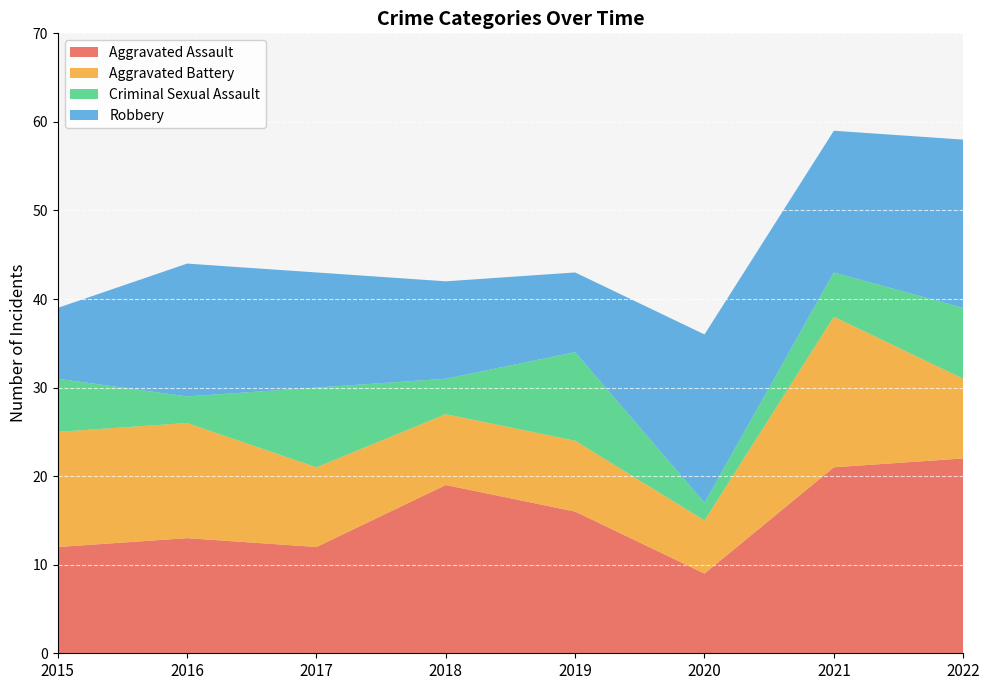

Reading left to right, transcribe all the data shown in this chart.

Aggravated Assault: 2015=12	2016=13	2017=12	2018=19	2019=16	2020=9	2021=21	2022=22
Aggravated Battery: 2015=13	2016=13	2017=9	2018=8	2019=8	2020=6	2021=17	2022=9
Criminal Sexual Assault: 2015=6	2016=3	2017=9	2018=4	2019=10	2020=2	2021=5	2022=8
Robbery: 2015=8	2016=15	2017=13	2018=11	2019=9	2020=19	2021=16	2022=19